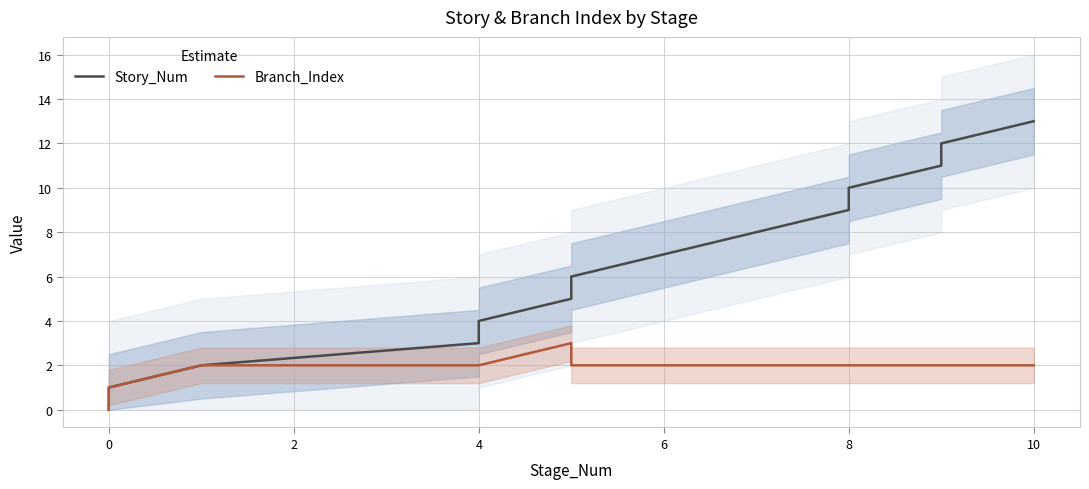

How many data points in Branch_Index are above 2?

1